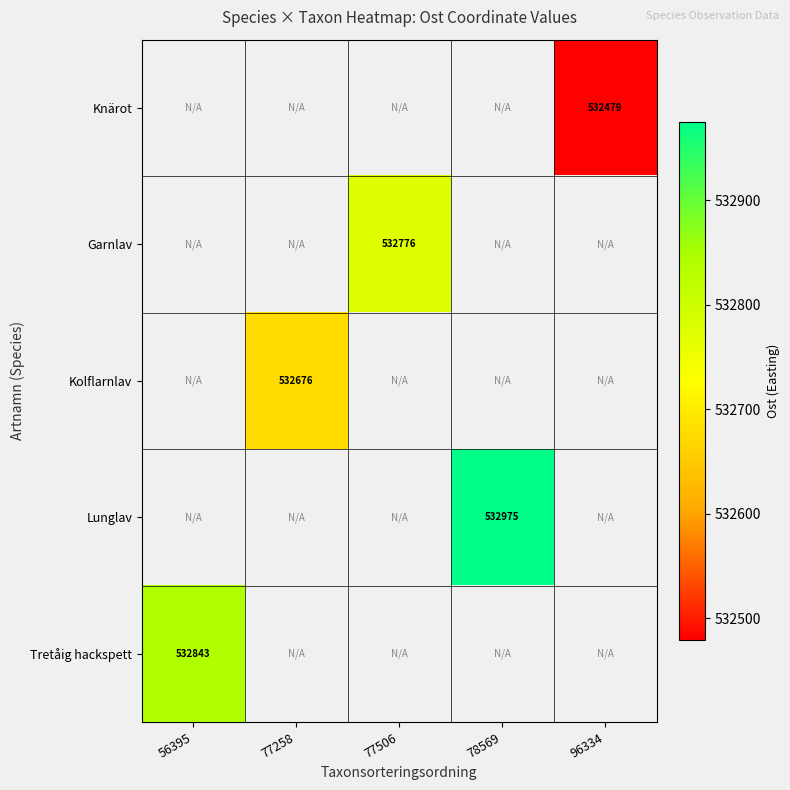

Is the value of Kolflarnlav at 77506 greater than the value of Garnlav at 96334?

No